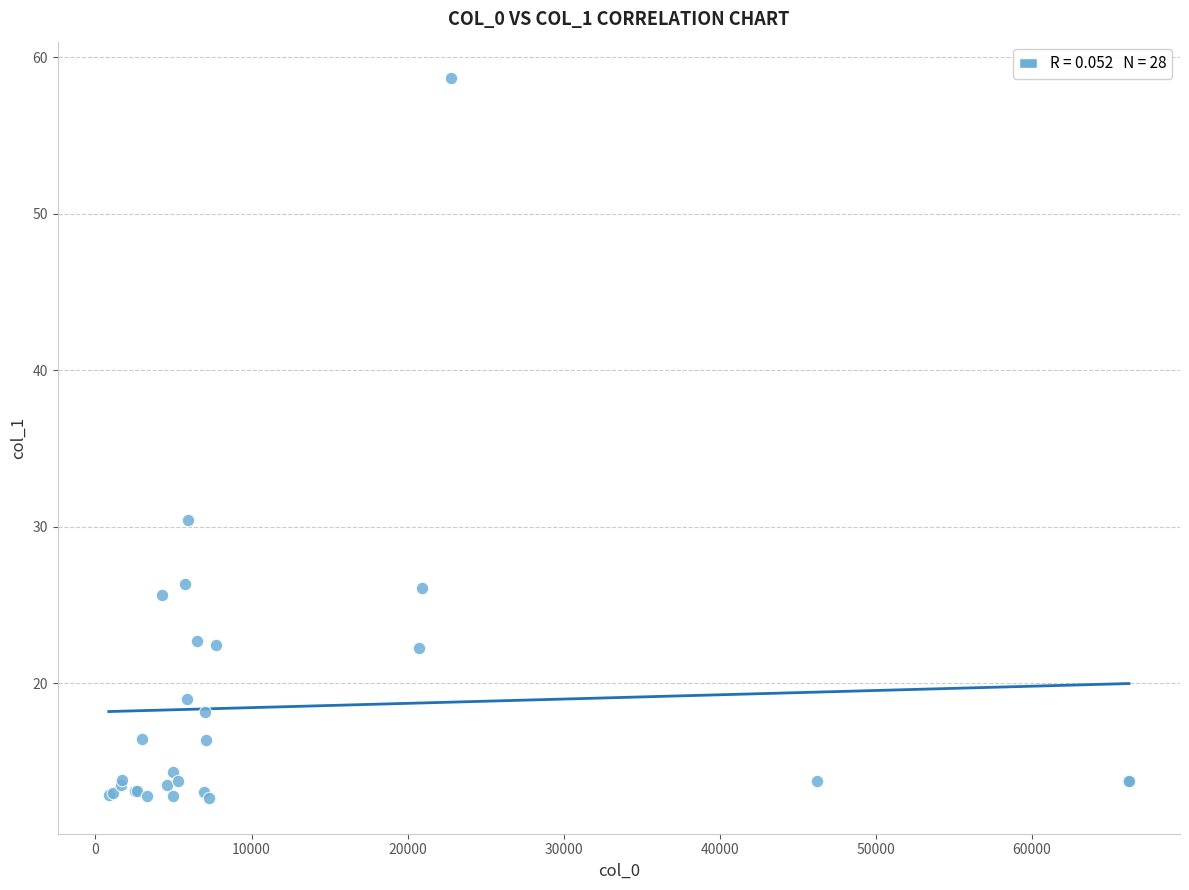

What Y value in the scatter plot is closest to 35?

30.5